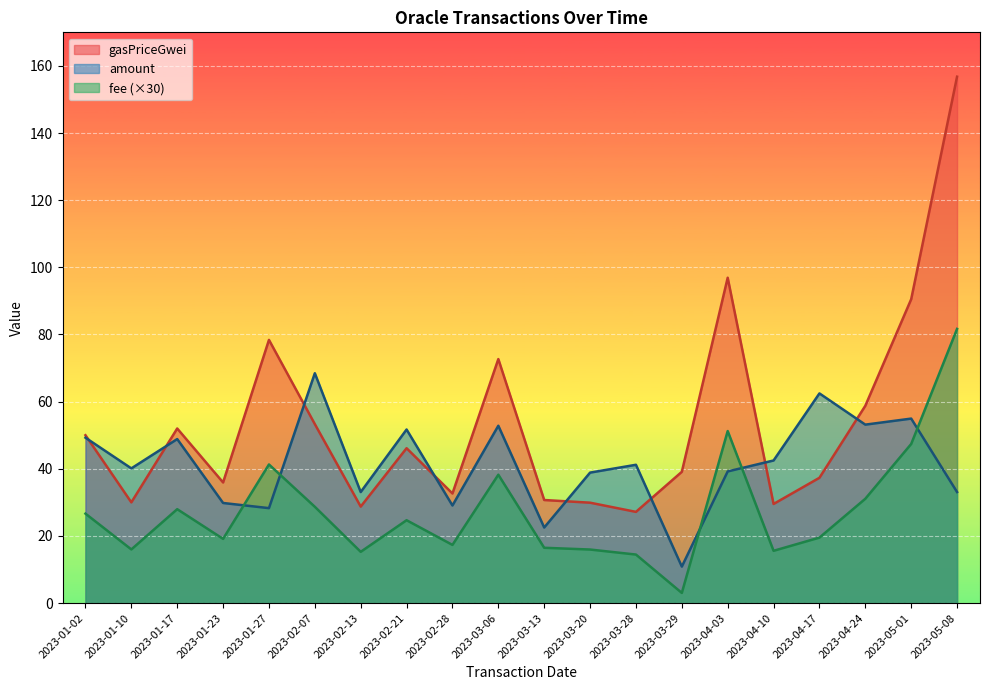

Which has a higher value, 2023-05-08 or 2023-01-17?

2023-05-08